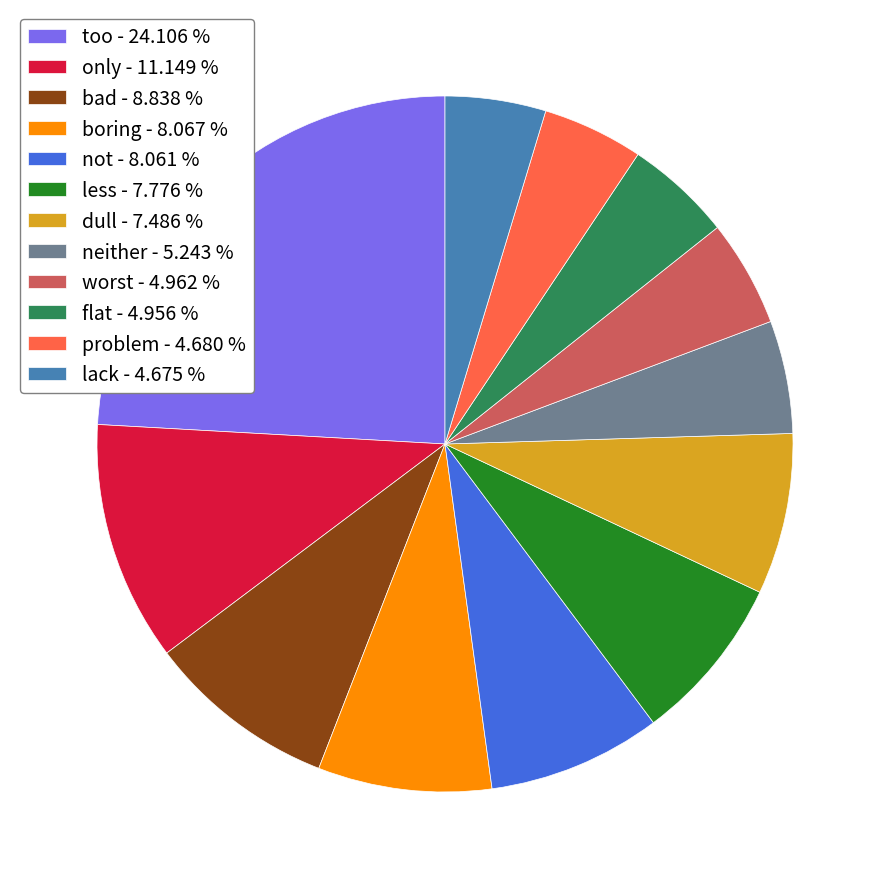

Does any single category account for the majority?

No